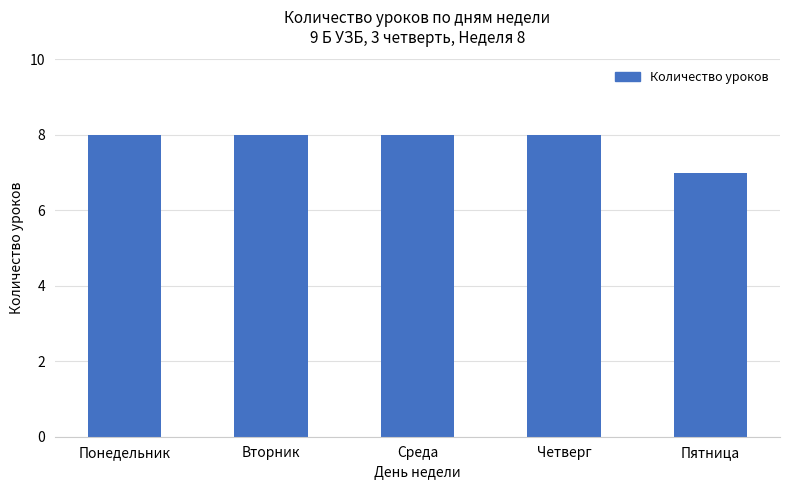

How many values are below 8?

1